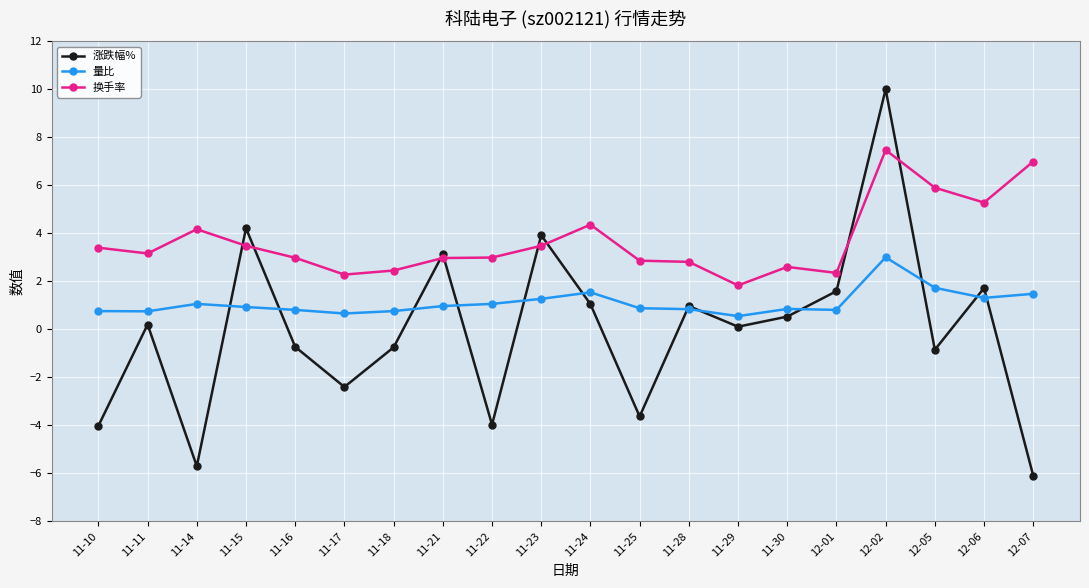

What is the approximate value of 量比 at 12-06?

1.3